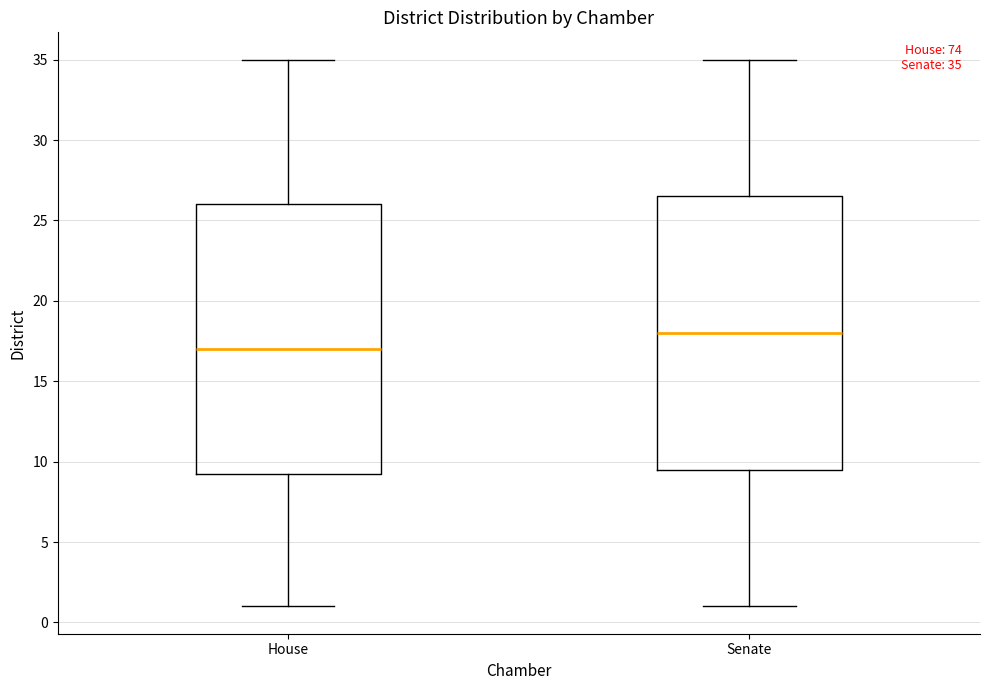

Which box has the highest median line?

Senate